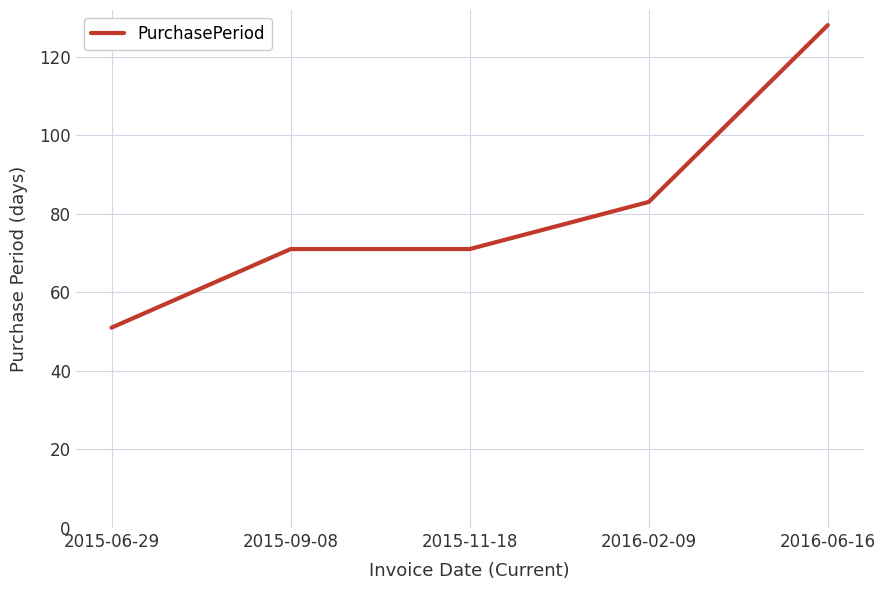

Which label corresponds to the largest value in the chart?

2016-06-16